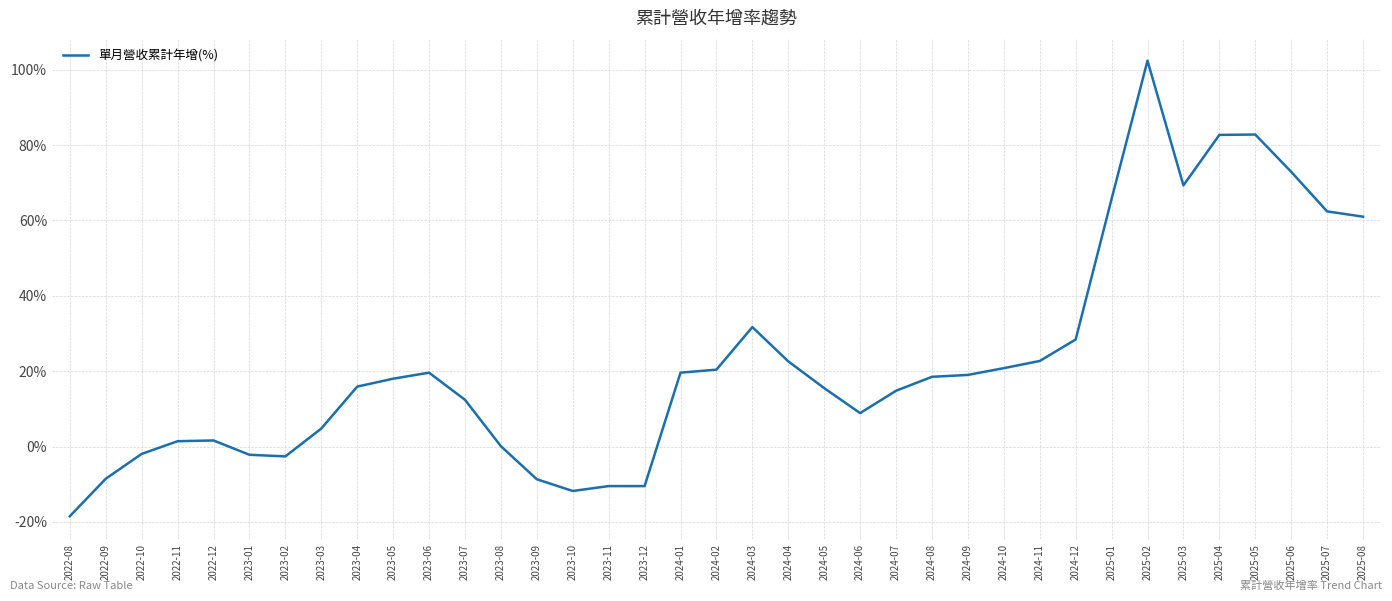

What is the difference between the values at 2025-04 and 2024-02?

62.3